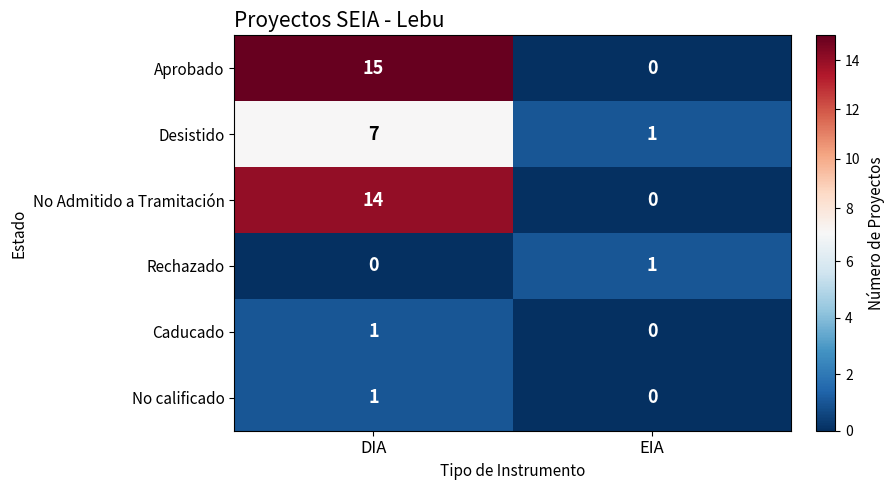

The Caducado series shows 2 at DIA. True or false?

False